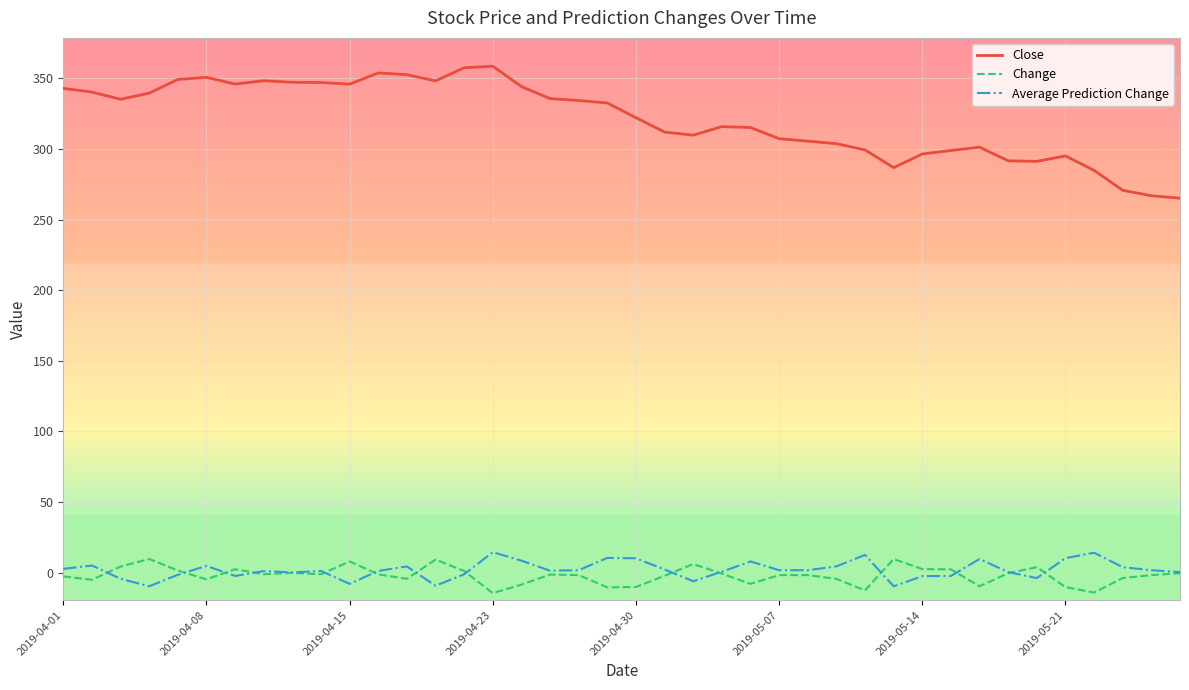

True or false: Average Prediction Change and Change intersect in this chart.

True